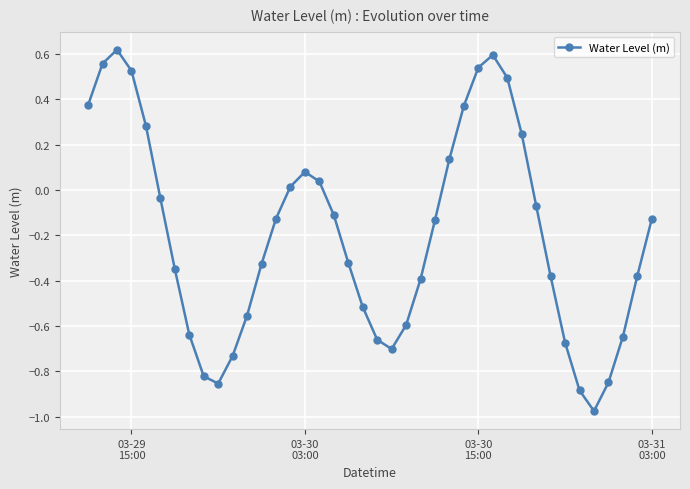

How many points are lower than both their immediate neighbors (excluding endpoints)?

3